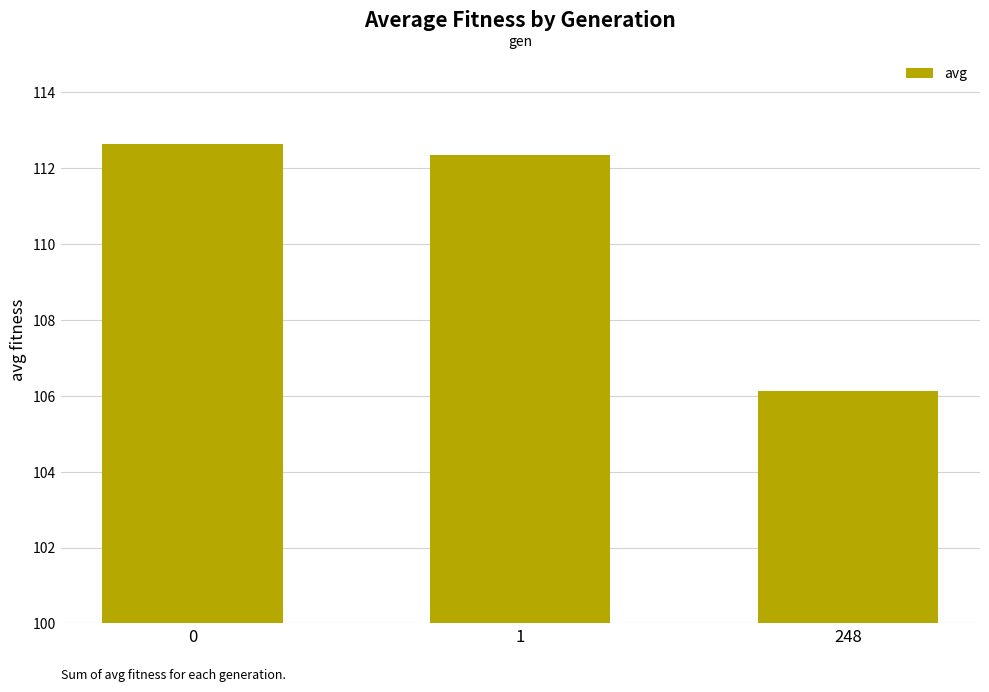

Reading left to right, extract all data points from this chart.

112.6	112.3	106.1